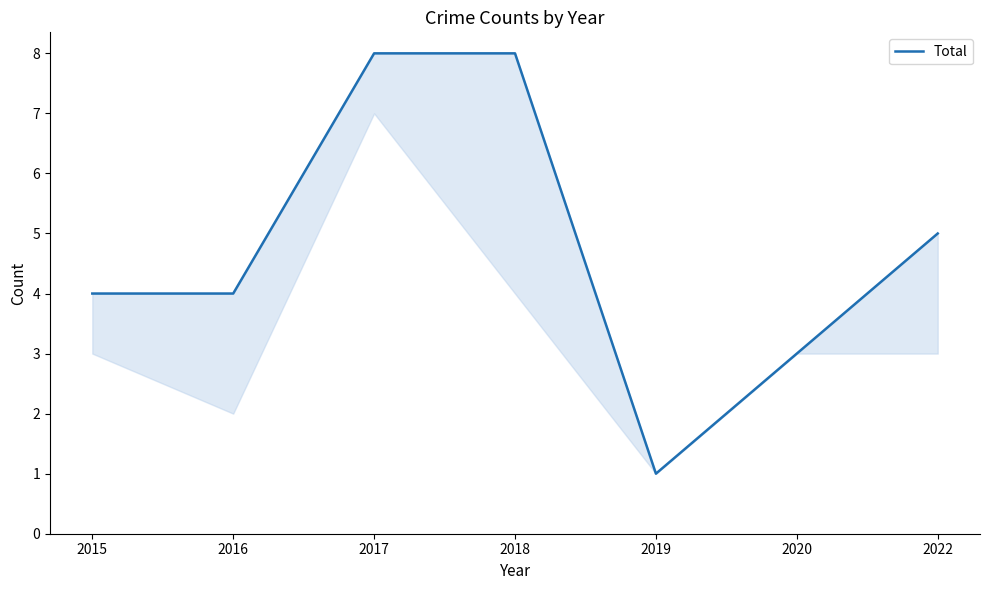

True or false: the data shows 2 at 2016.

False